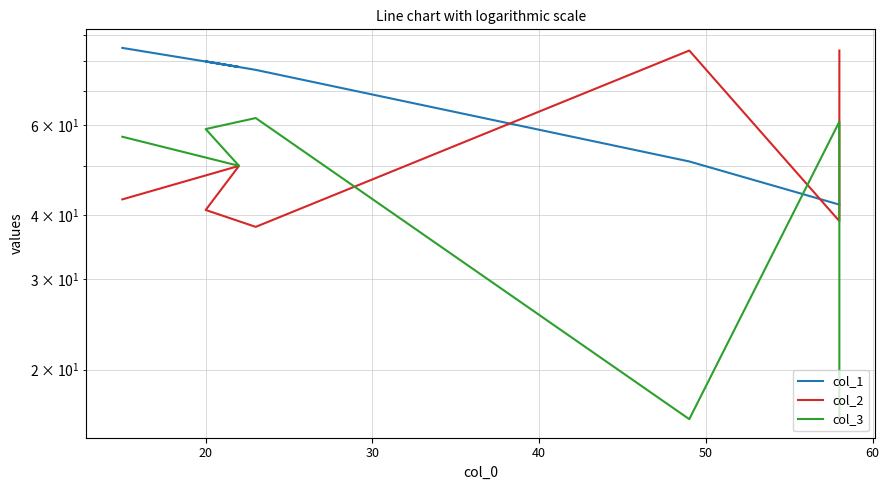

True or false: col_3 has more than 0 interior local peaks.

True